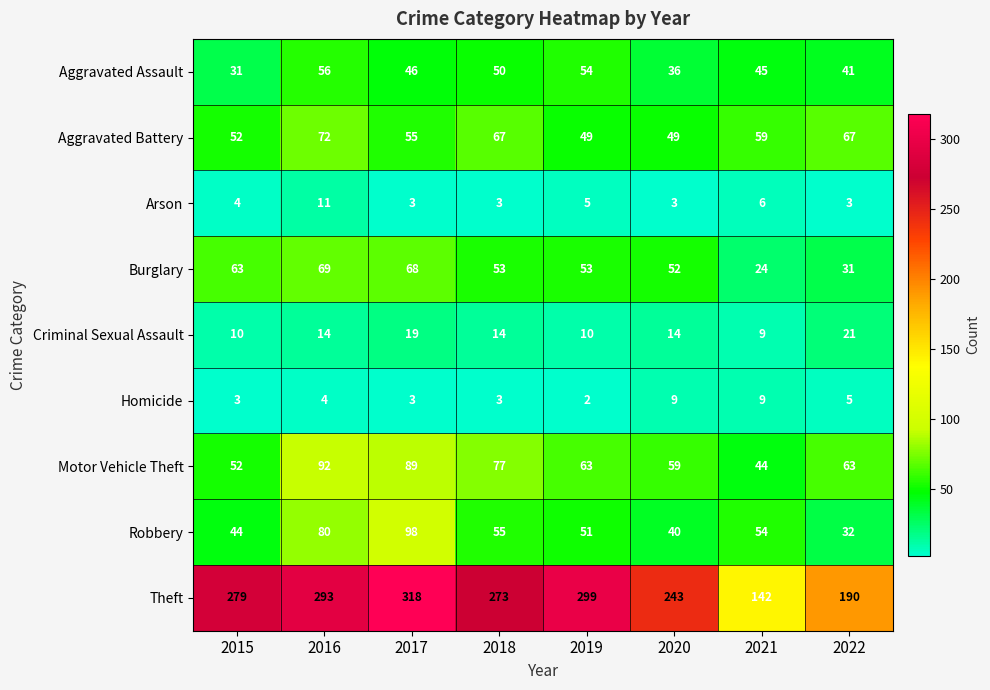

The value of Aggravated Battery at 2020 is 83. True or false?

False